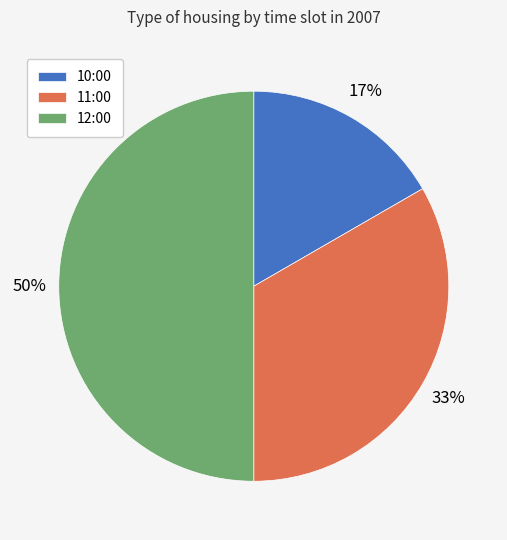

To the nearest percent, what portion does 10:00 represent?

17%